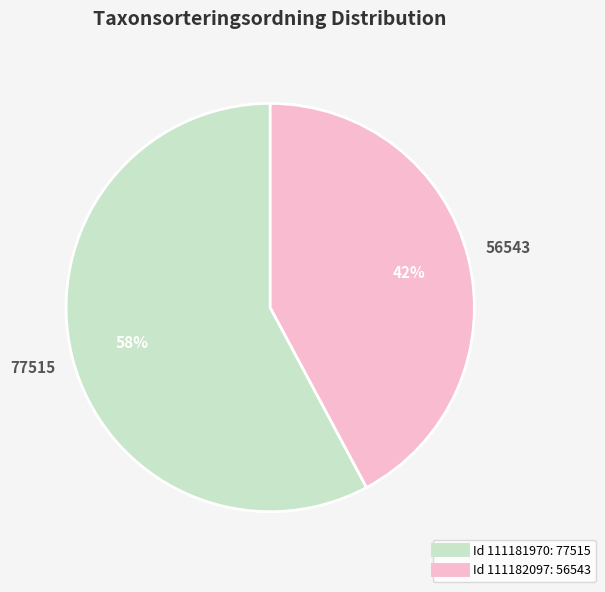

To the nearest percent, what is the average slice percentage?

50%